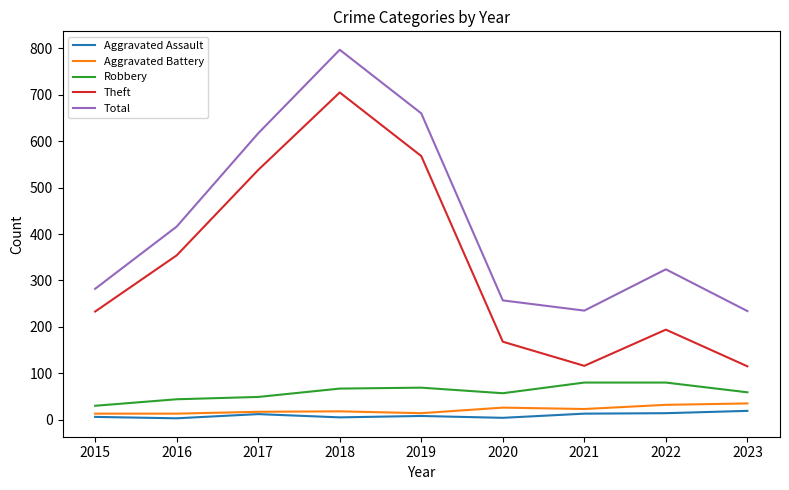

Which label corresponds to the largest value in the chart?

2018